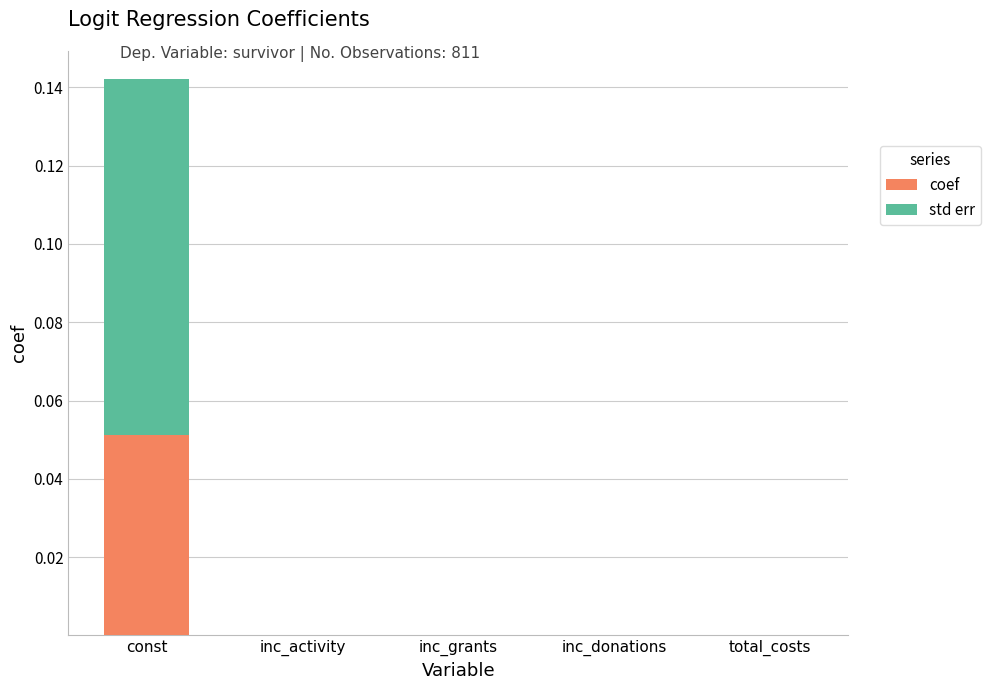

What is the label of the 3rd bar from the left?

inc_grants